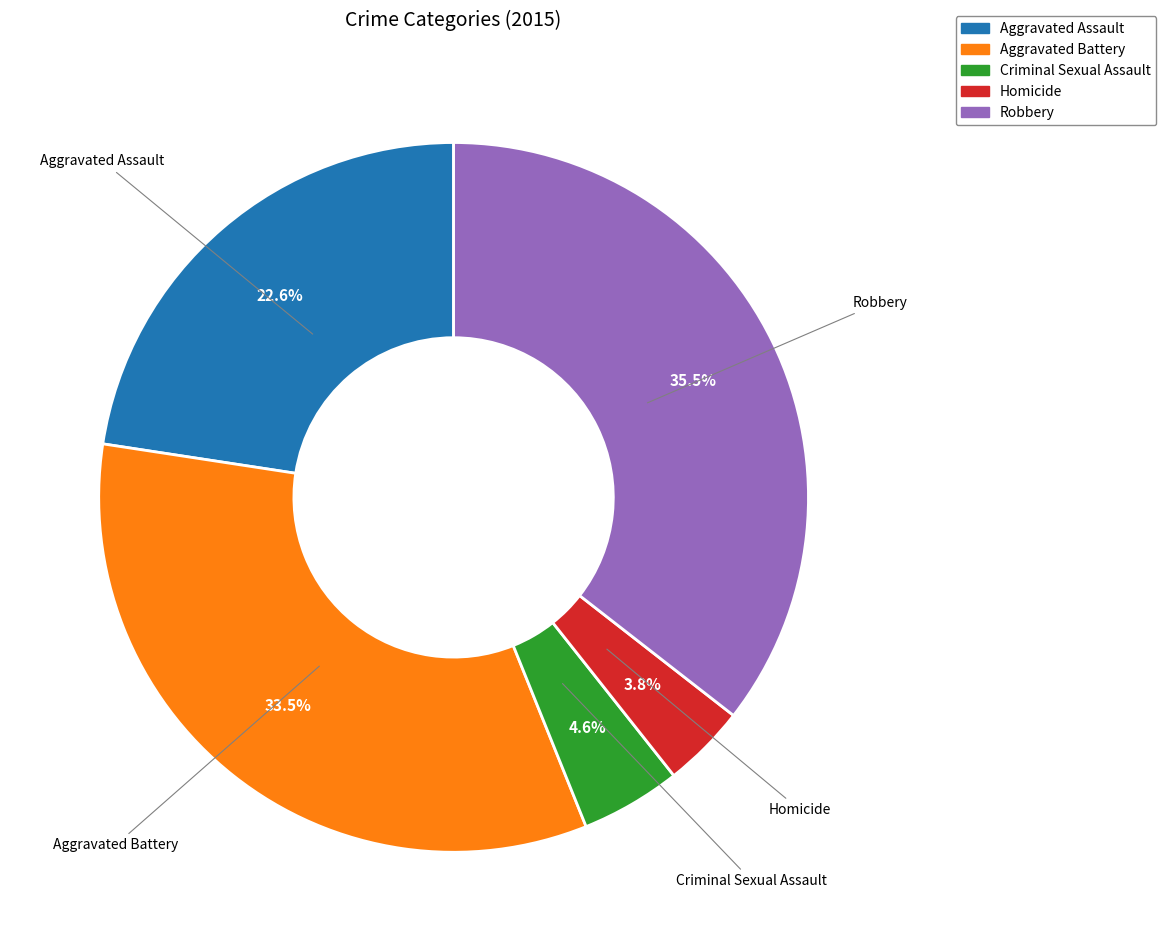

To the nearest percent, what is the average slice percentage?

20%